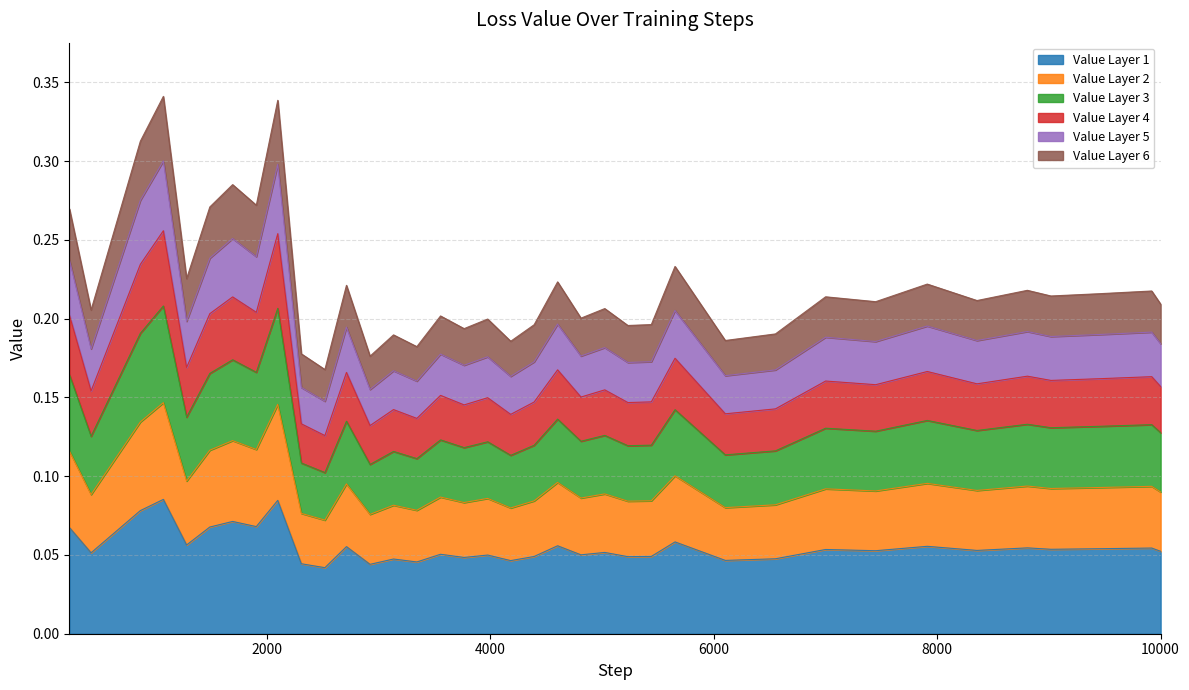

Rank the categories by value from highest to lowest.

1073, 2097, 867, 1693, 1905, 1489, 232, 5653, 1281, 4602, 7911, 2712, 8807, 9920, 9454, 9018, 7001, 8356, 7449, 10000, 5024, 426, 3554, 4811, 3976, 5441, 4392, 5231, 3765, 6552, 3133, 6103, 4182, 3342, 2308, 2923, 2519